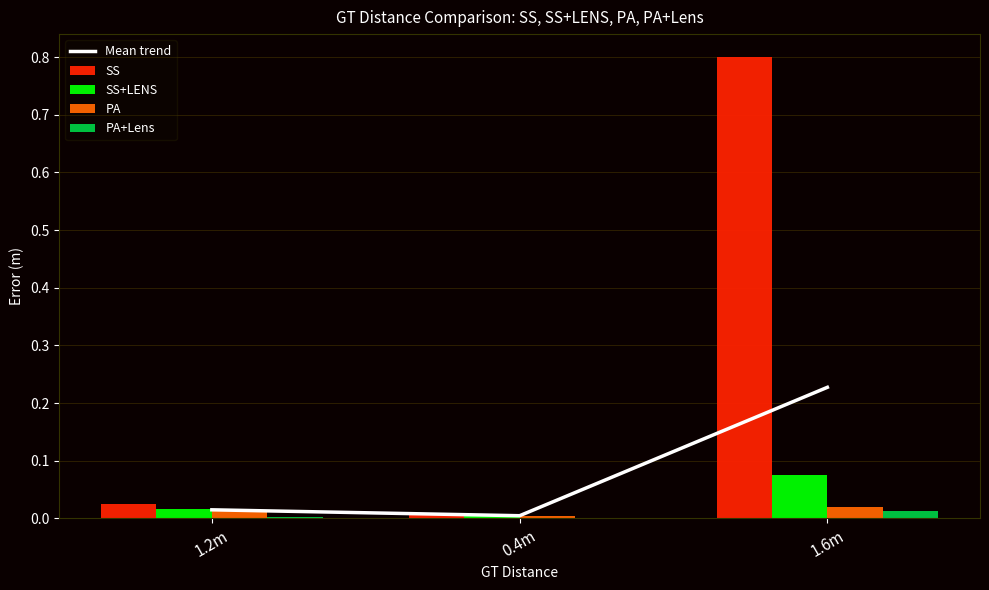

Which category has the lowest value in the SS series?

0.4m